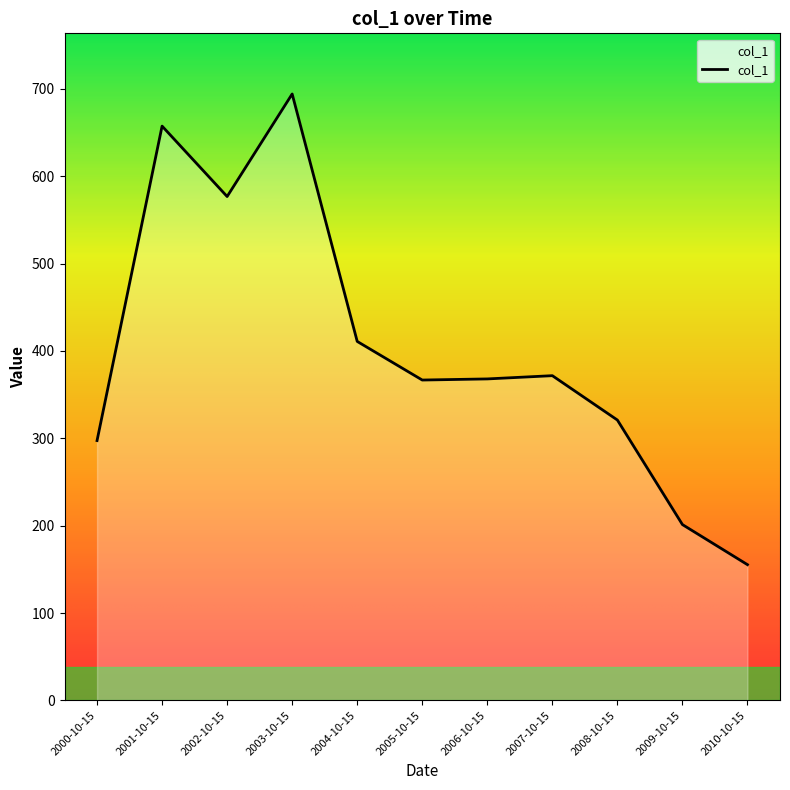

What is the difference between the values at 2003-10-15 and 2004-10-15?

283.3